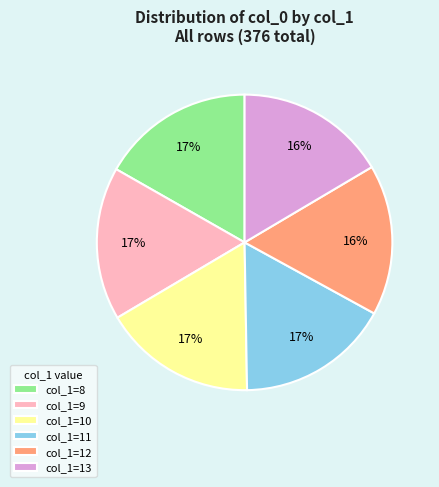

What percentage is the col_1=8 slice, to the nearest percent?

17%